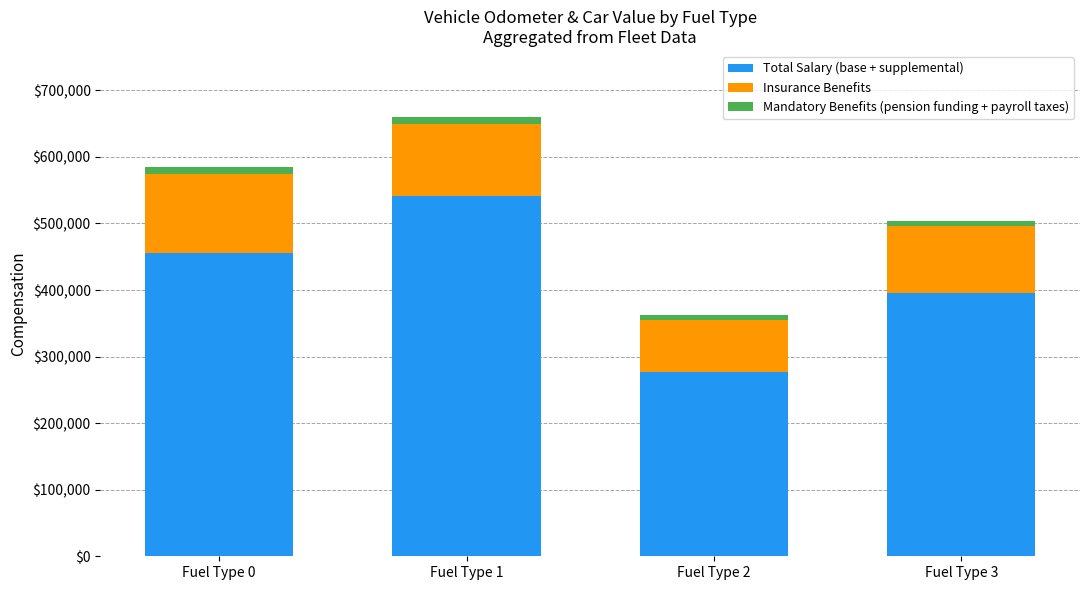

At which label is Total Salary (base + supplemental) closest to 409033?

Fuel Type 3